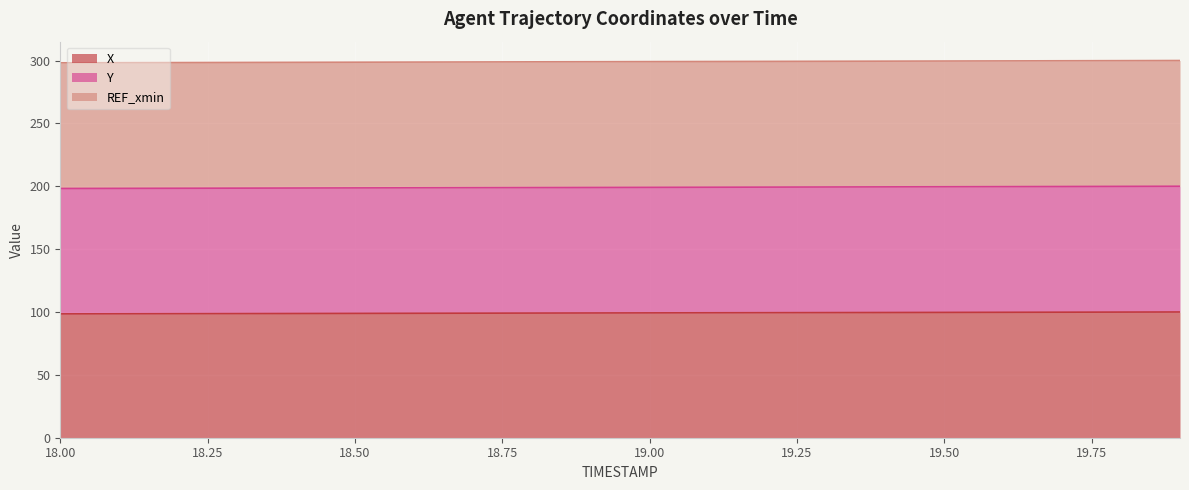

What are all the series names shown in the legend?

X, Y, REF_xmin